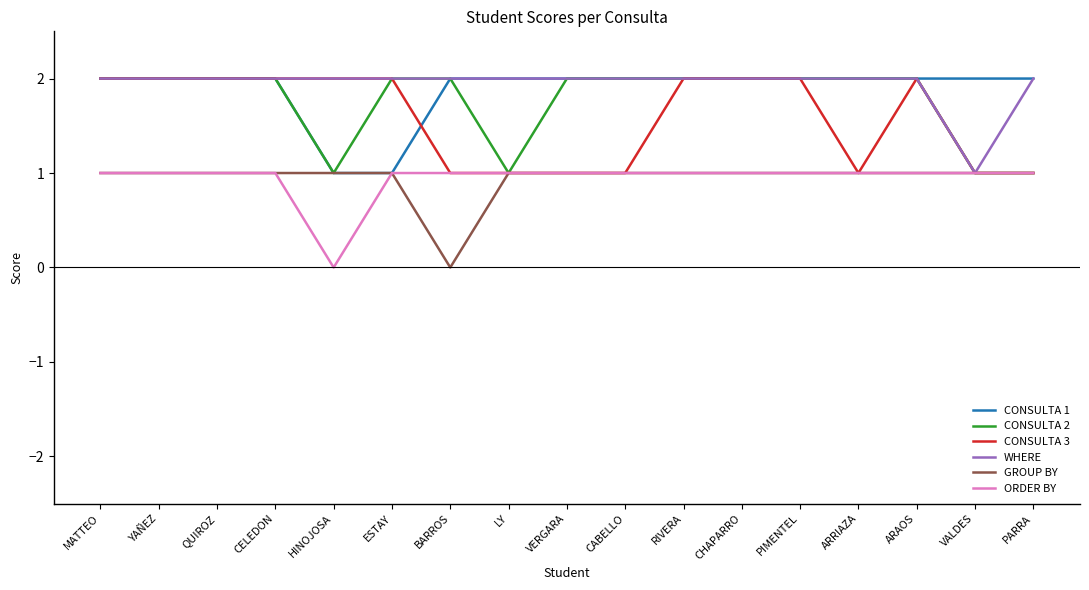

How many categories are shown in the chart?

17